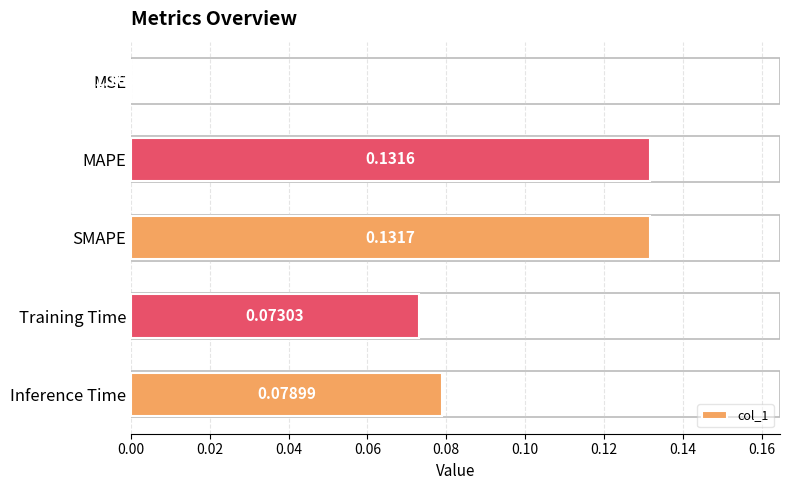

Which has a higher value, Training Time or MSE?

Training Time